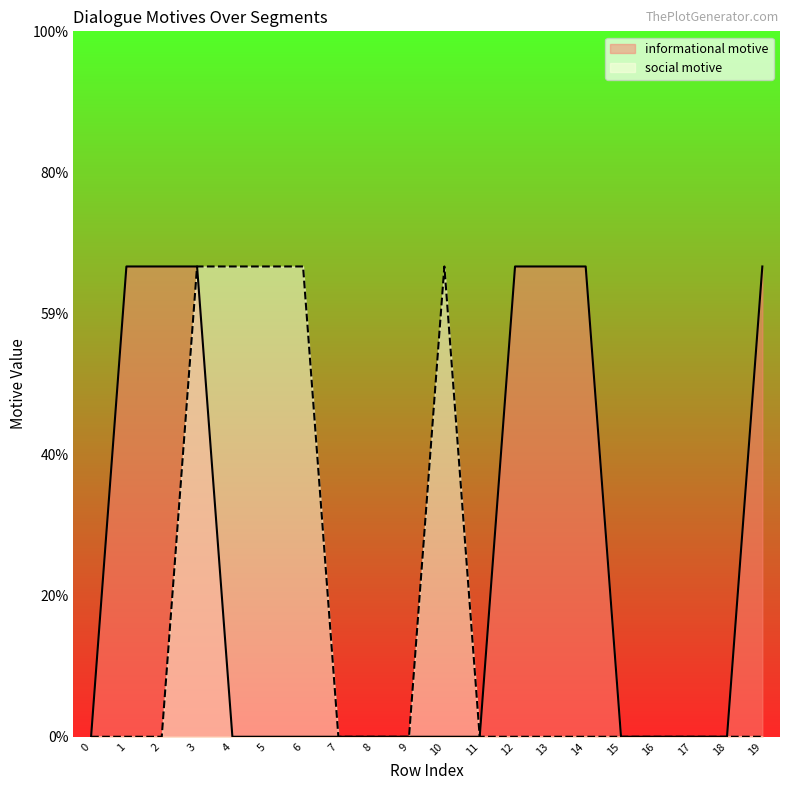

Rank the categories by social motive value from lowest to highest.

0, 1, 2, 7, 8, 9, 11, 12, 13, 14, 15, 16, 17, 18, 19, 3, 4, 5, 6, 10